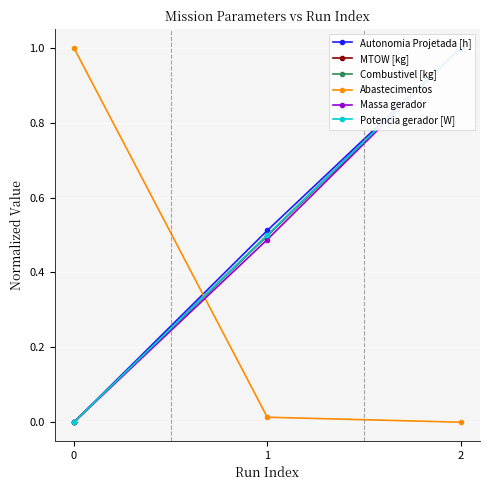

How many values in Abastecimentos are above zero?

2